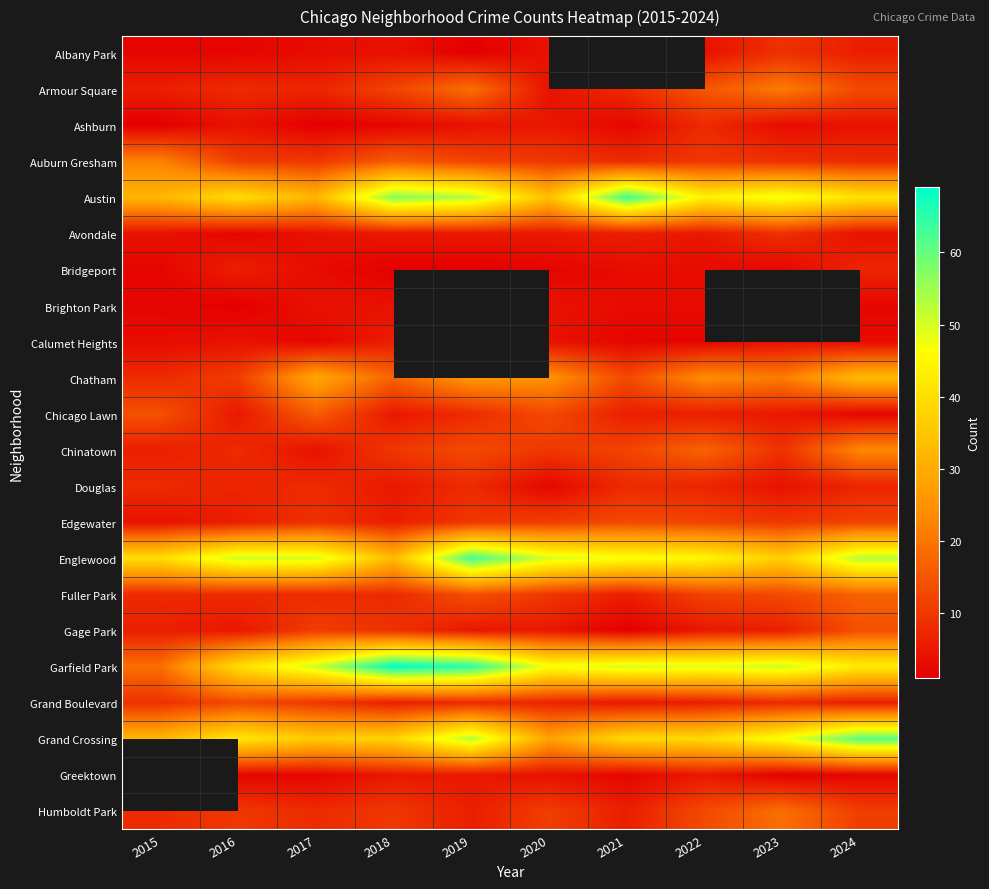

True or false: Chatham has a value of 50.6 at 2017.

False